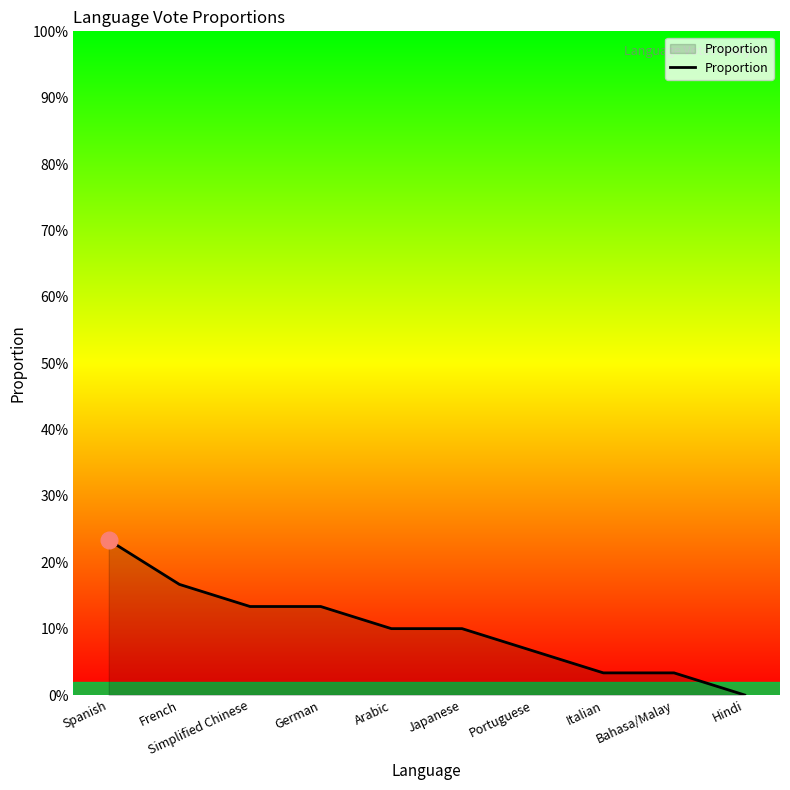

Read the value at Portuguese.

0.1